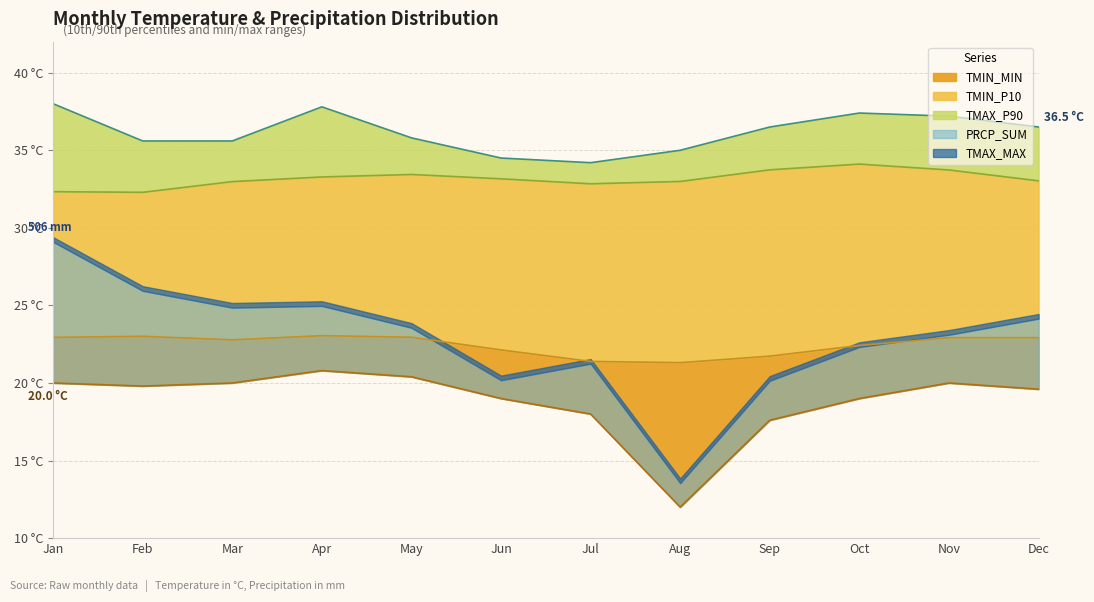

Which series has the largest range (max minus min)?

TMIN_MIN